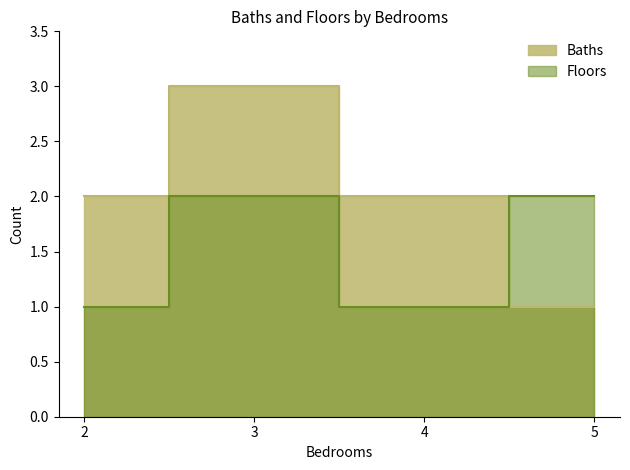

The value of Floors at 3 is 2. True or false?

True